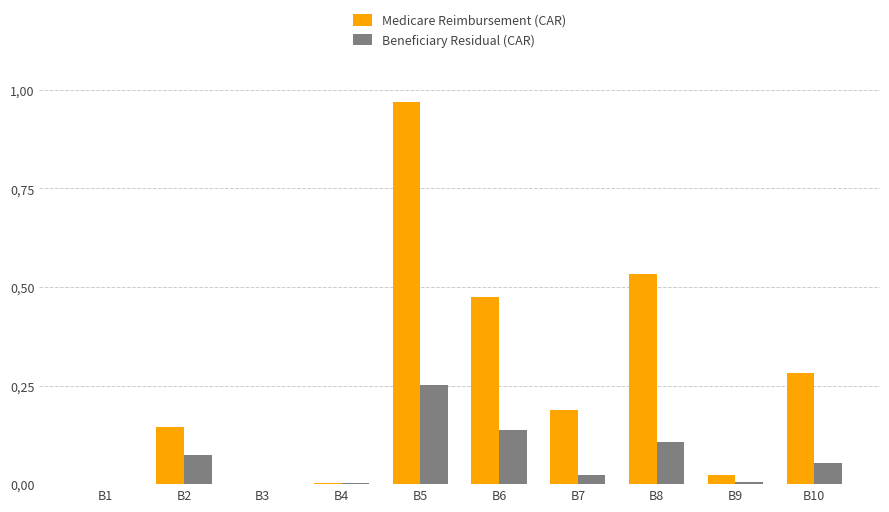

Does the chart contain stacked bars?

No